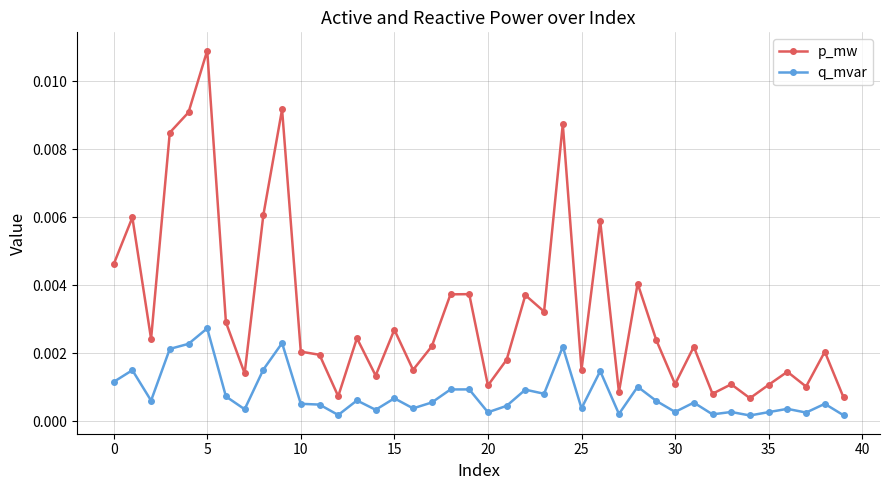

True or false: q_mvar and p_mw intersect in this chart.

False